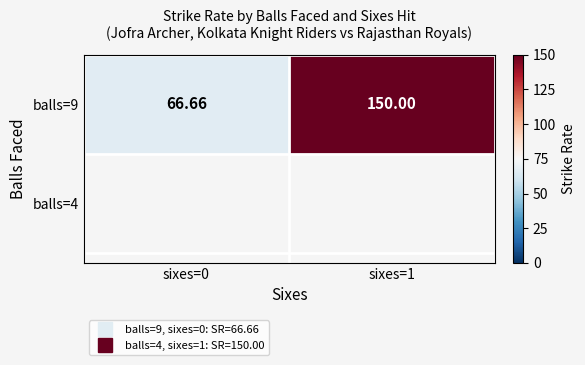

Rank the categories by value from lowest to highest.

sixes=0, sixes=1